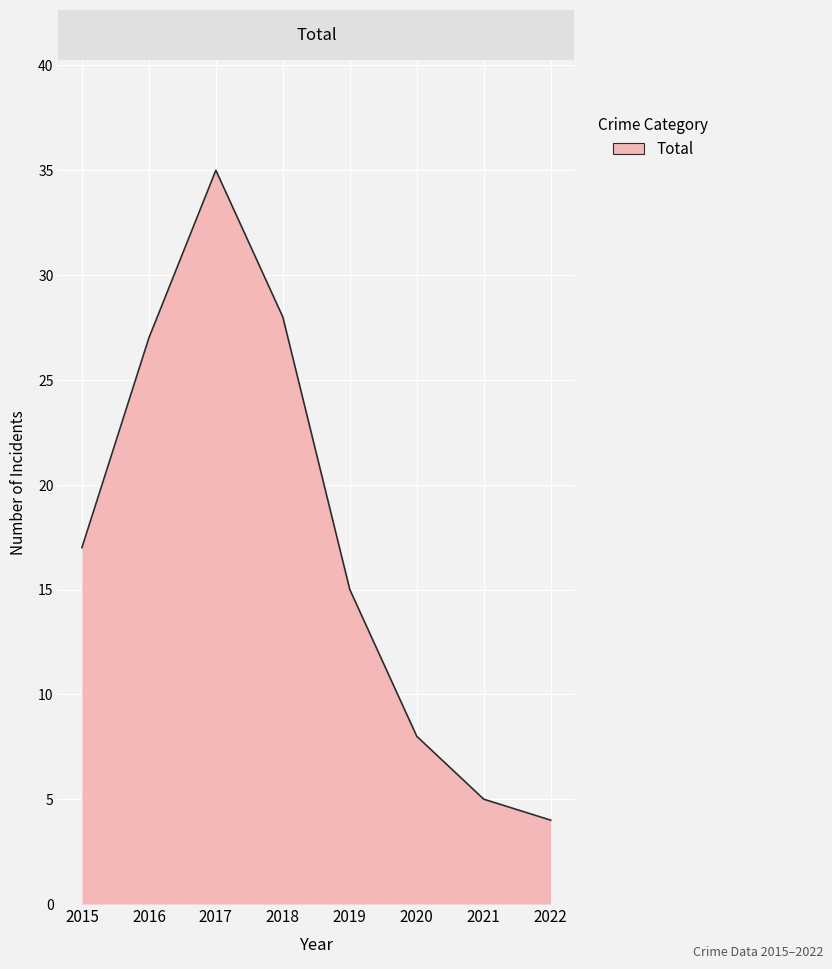

What is the greatest value displayed?

35